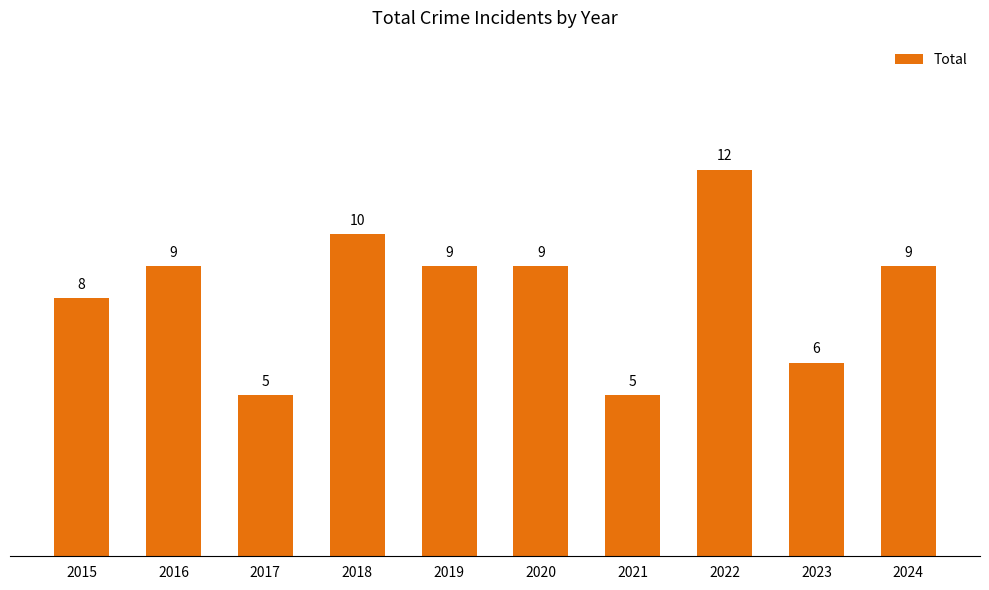

How many values are below 9?

4